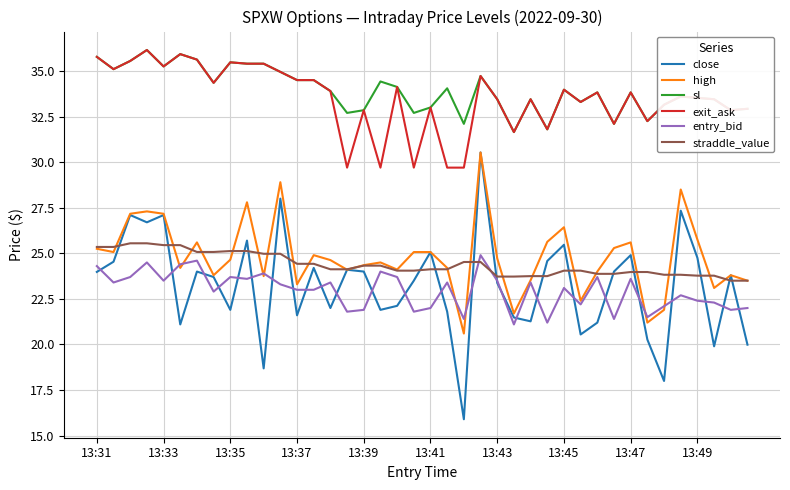

True or false: sl and entry_bid intersect in this chart.

False